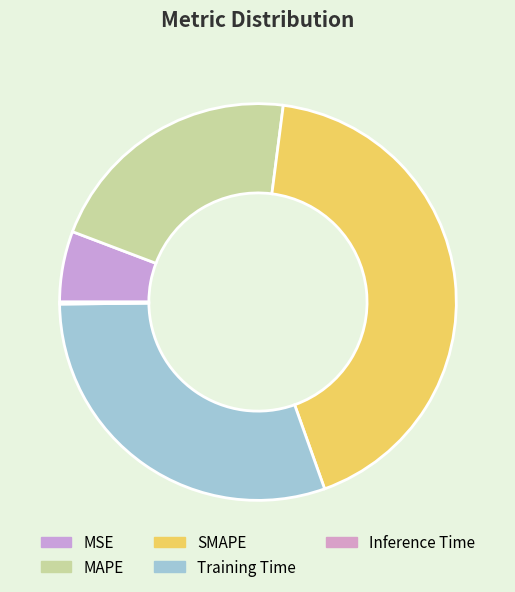

To the nearest percent, what is the combined percentage of SMAPE and MSE?

48%